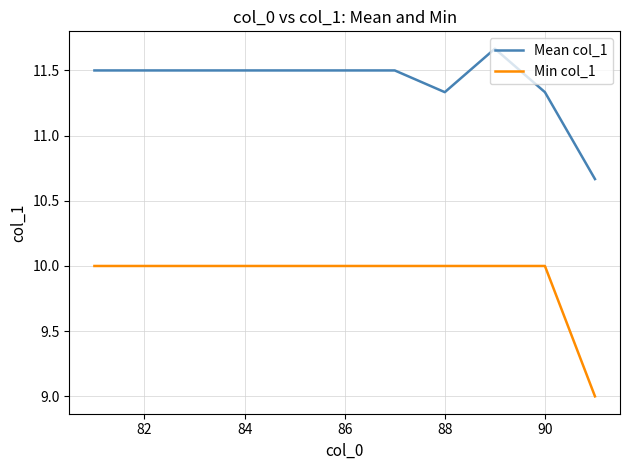

Which series has the largest total across all categories?

Mean col_1